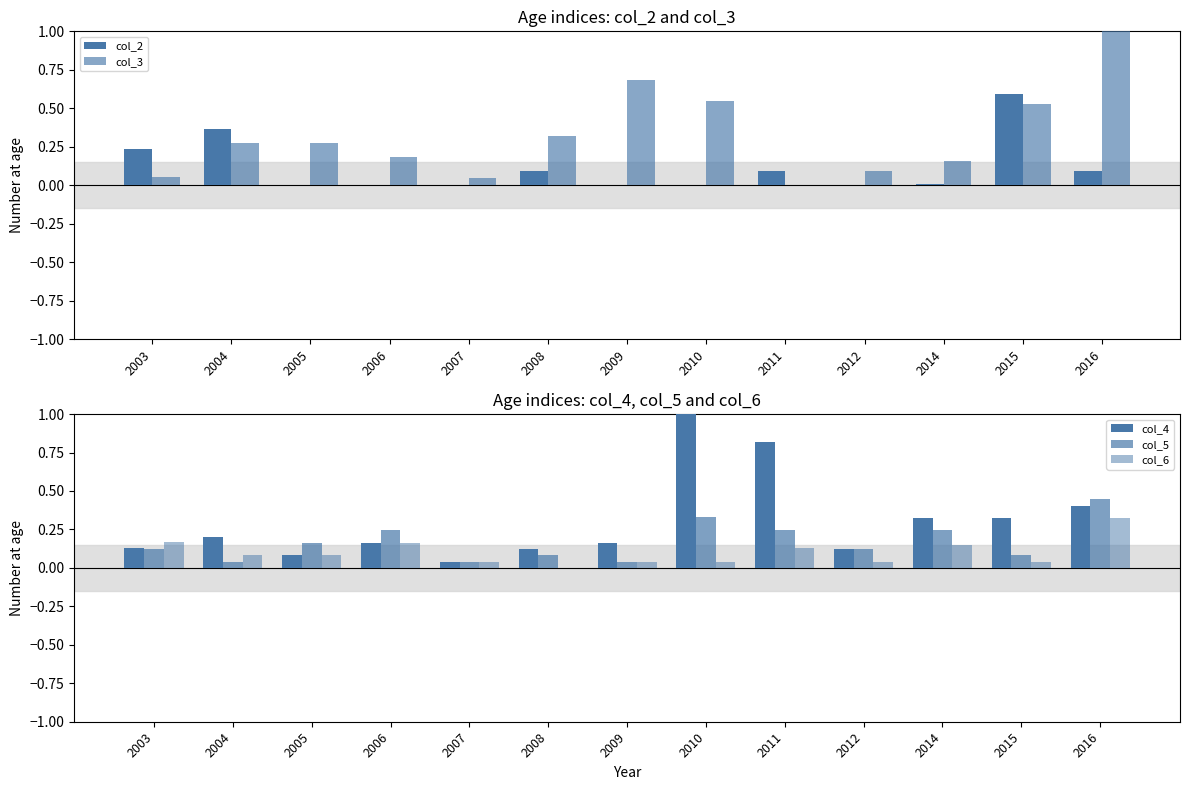

Count the col_6 values in the range 0 to 1.

13